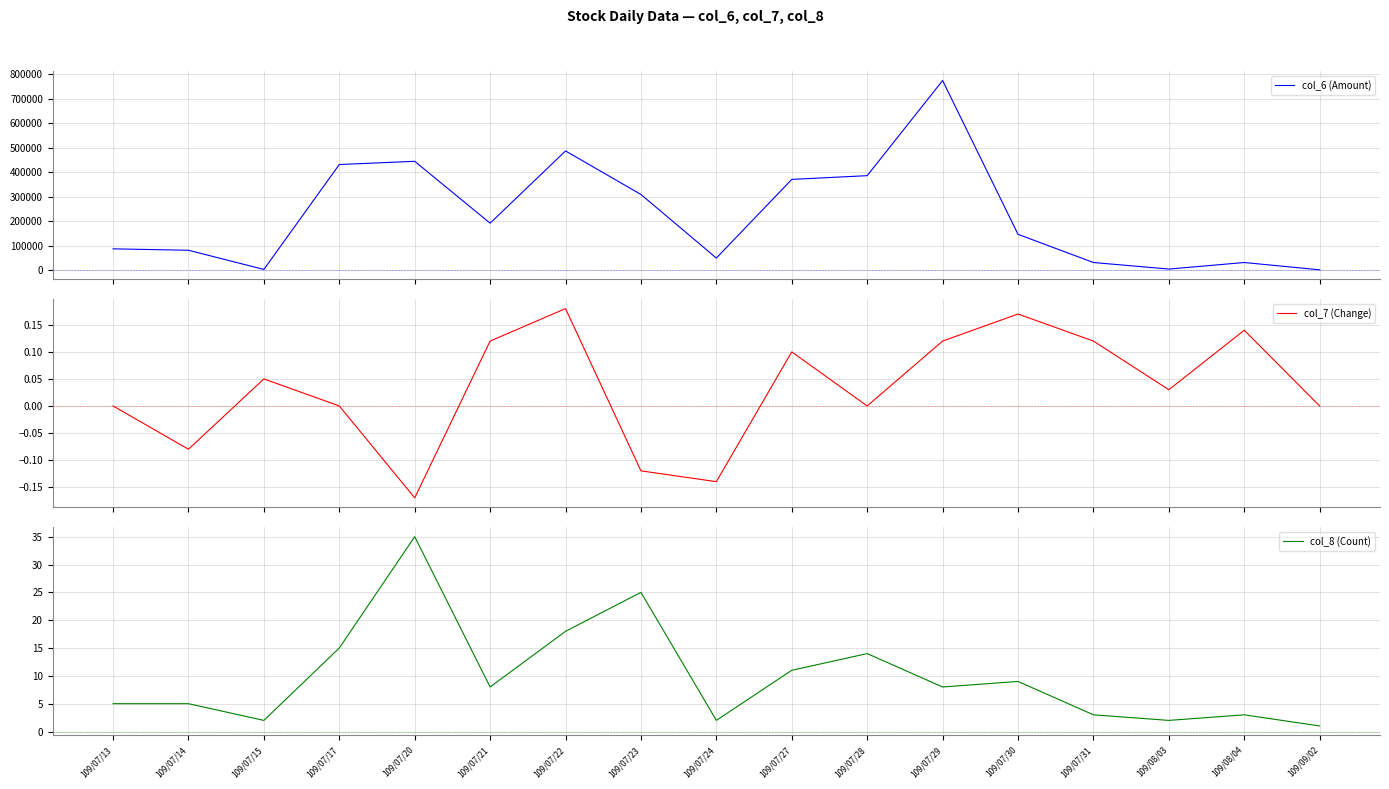

What position from the left is 109/07/28?

11